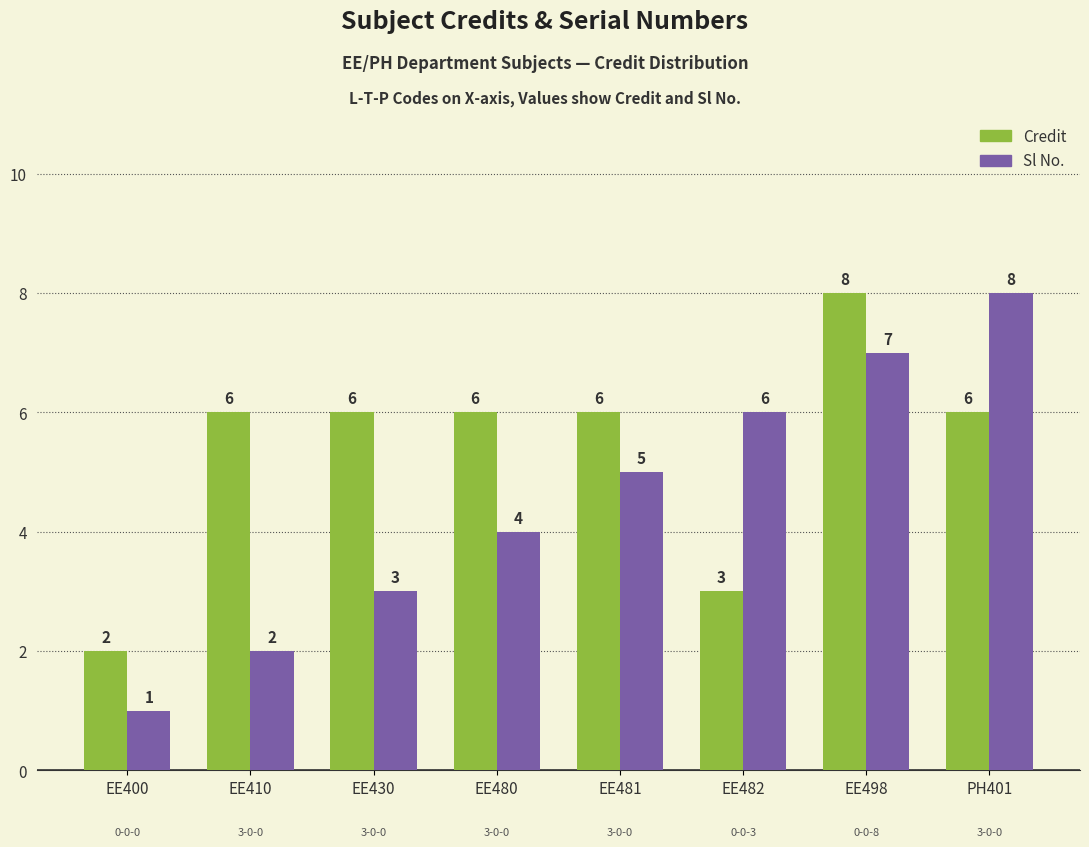

What is the sum of the Credit values at EE400 and EE430?

8